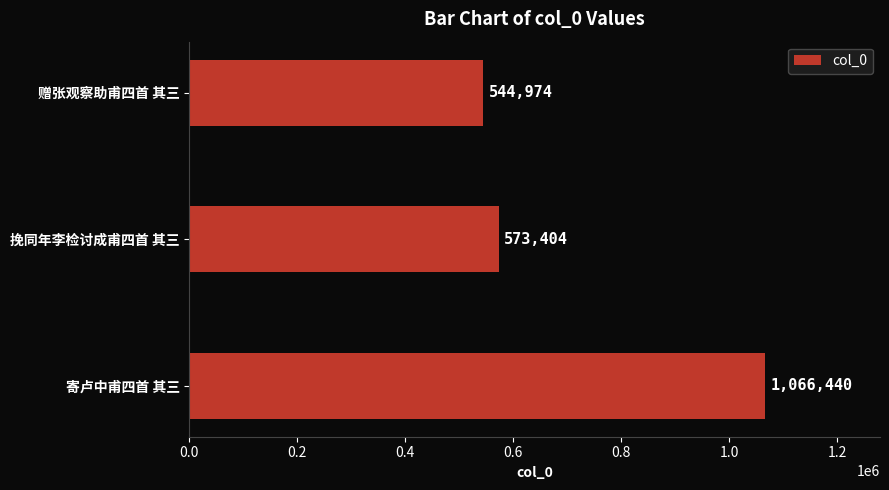

What is the minimum value shown in the chart?

544974